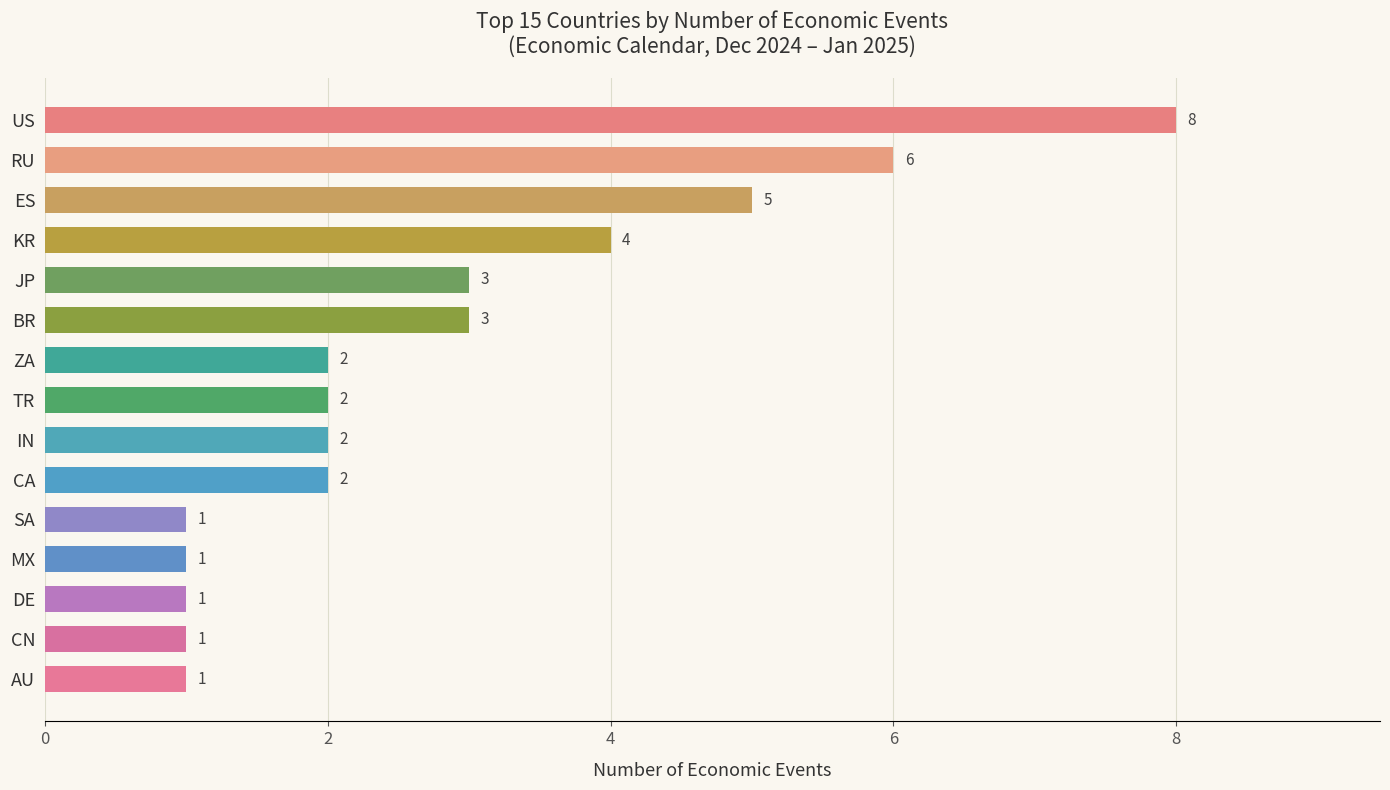

What is the sum of all values?

42